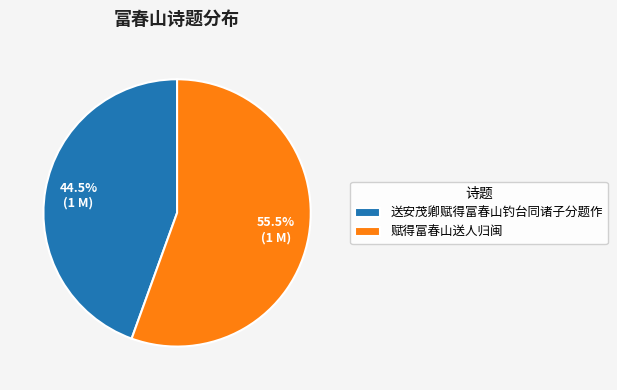

Combined, do 赋得富春山送人归闽 and 送安茂卿赋得富春山钓台同诸子分题作 account for over 50%?

Yes